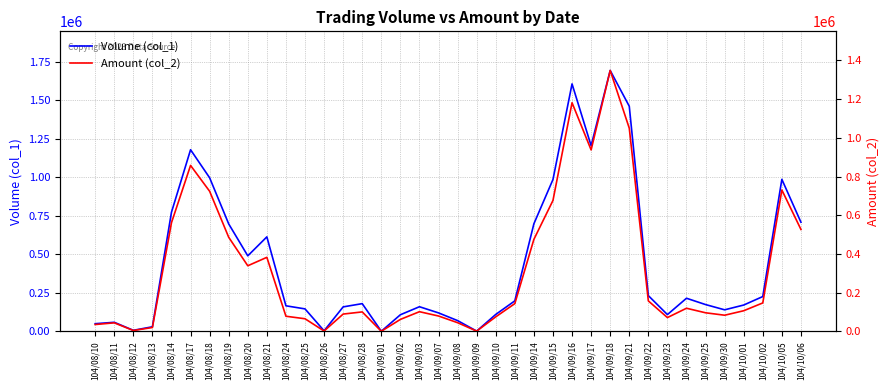

Where does the Volume (col_1) series first go above 180000?

104/08/14